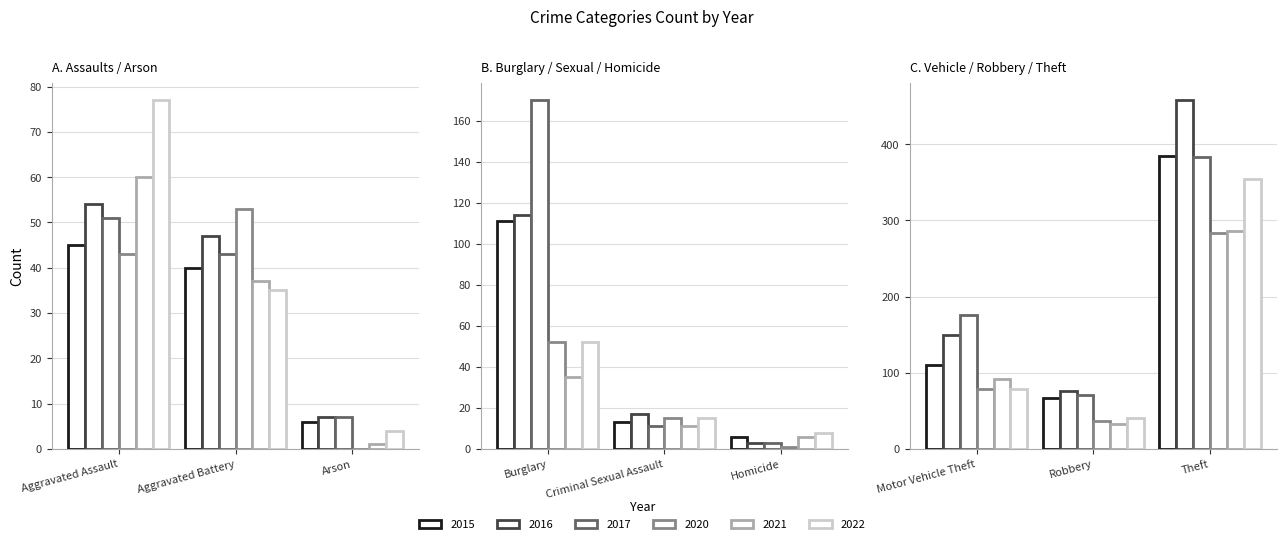

Between Aggravated Battery and Homicide, which series saw the biggest shift?

2020